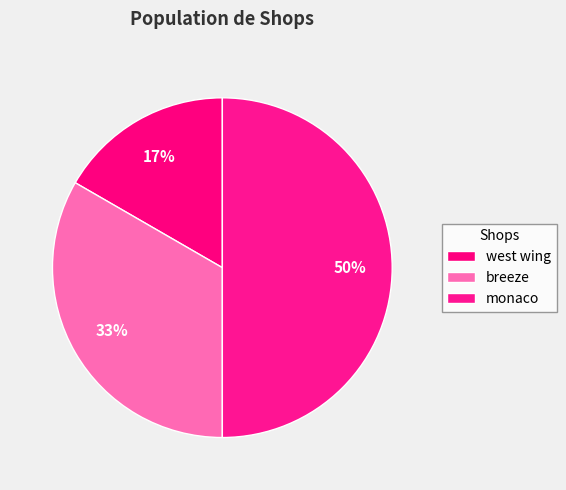

Is the sum of monaco and breeze greater than half?

Yes